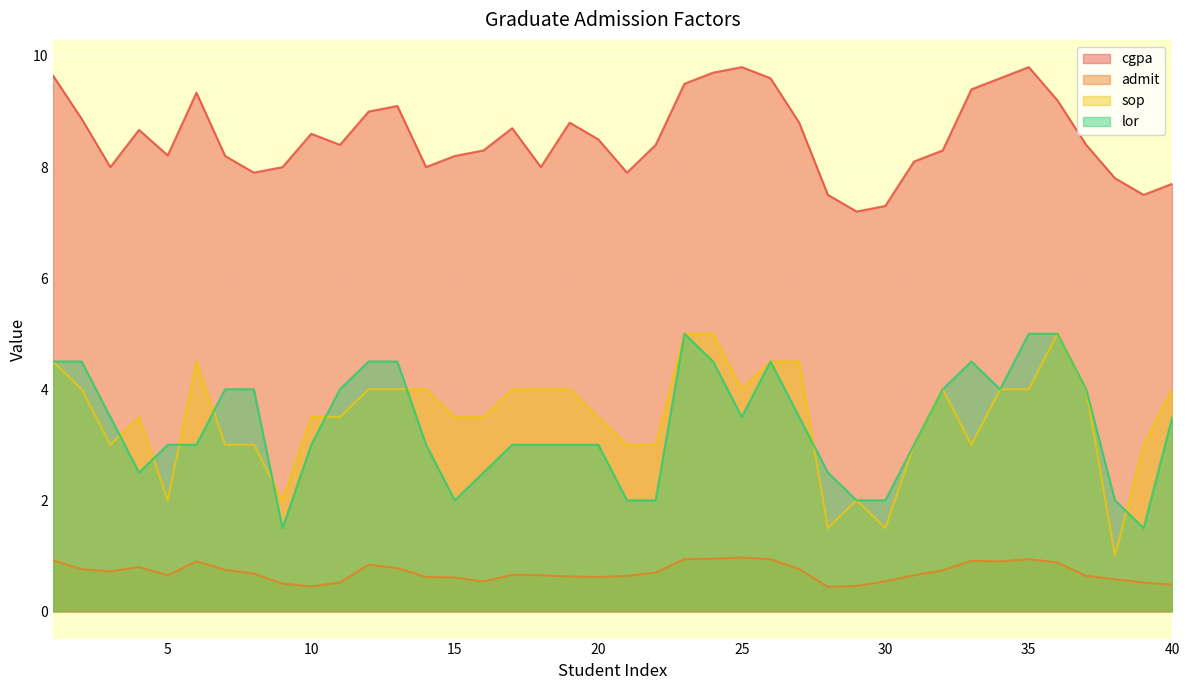

Between 30 and 36, which is larger?

36